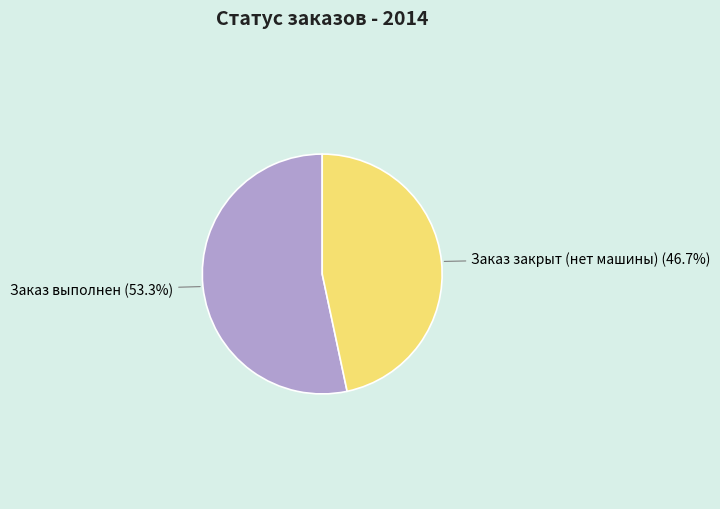

What percentage is NOT represented by Заказ выполнен?

46.7%